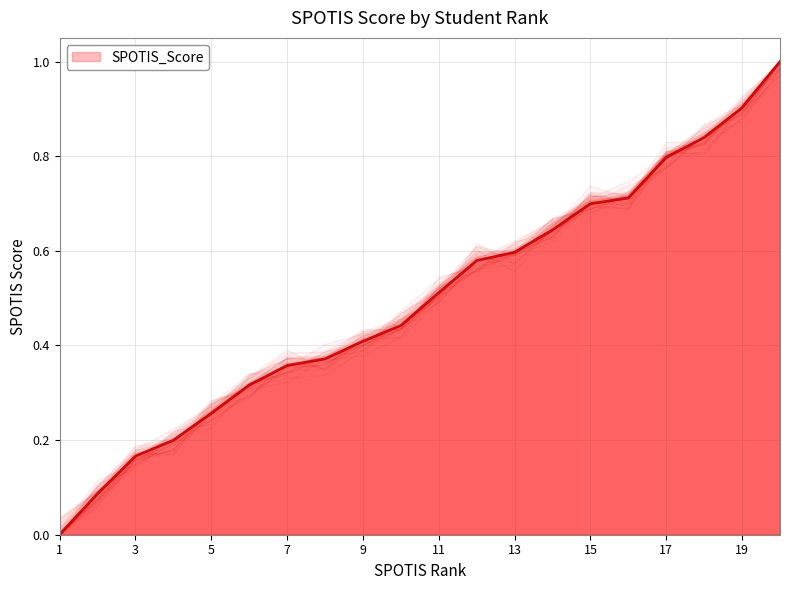

Does the chart display data point markers on the line(s)?

No